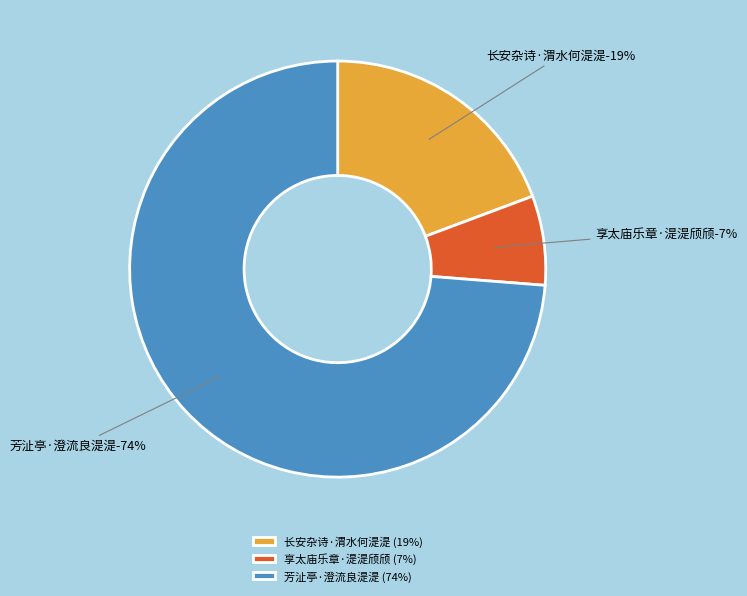

To the nearest percent, what is the difference between the 长安杂诗·渭水何湜湜 and 享太庙乐章·湜湜颀颀 slice percentages?

12%